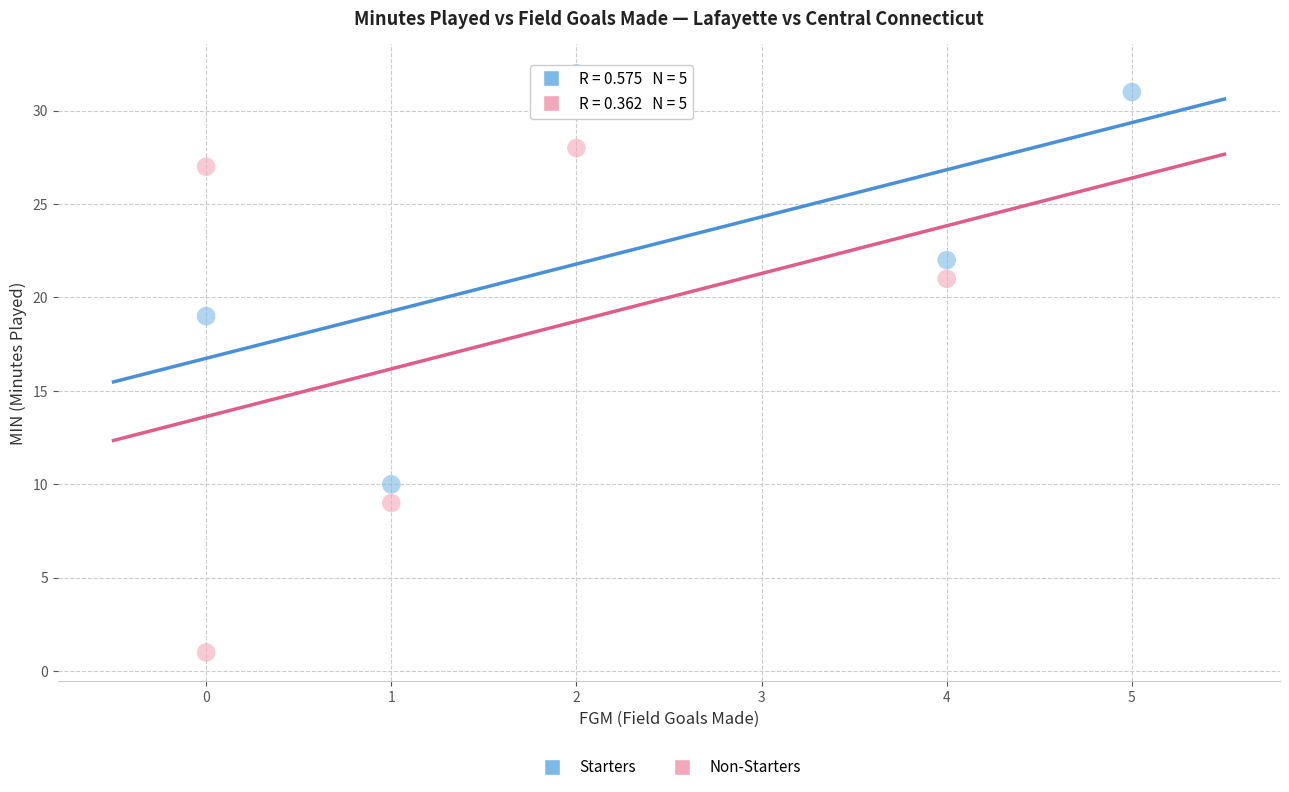

What are all the series names shown in the legend?

Starters, Non-Starters